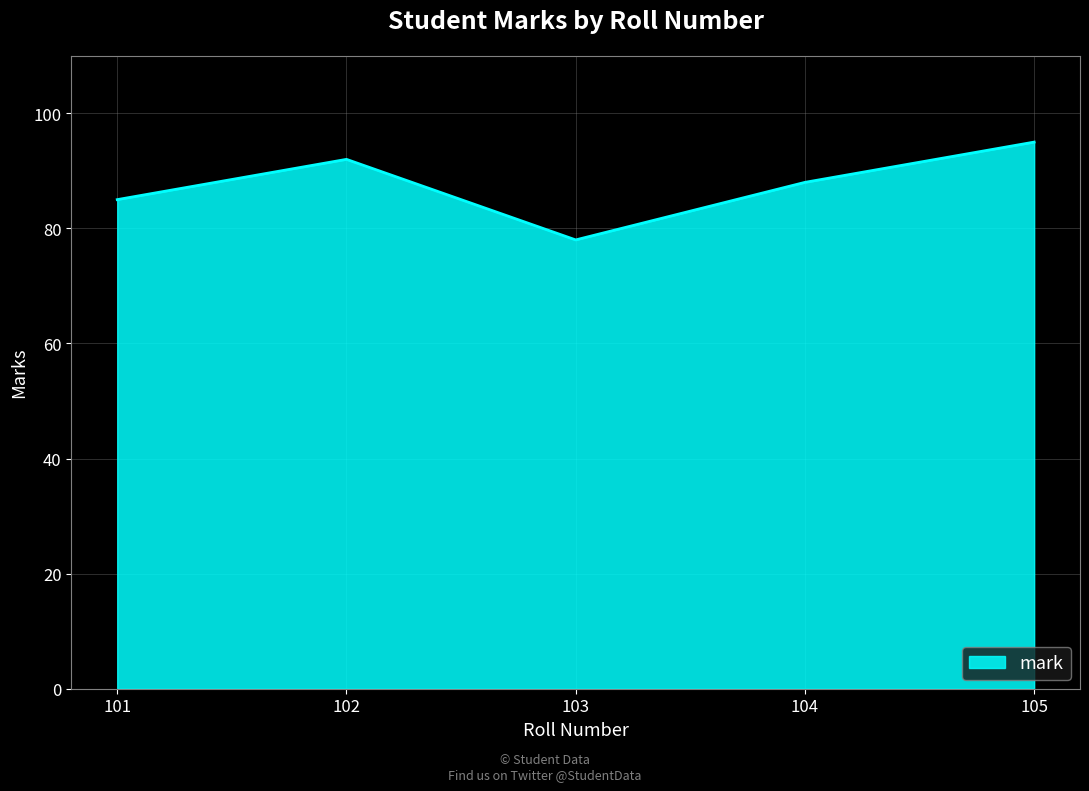

How many values are between 85 and 92?

3